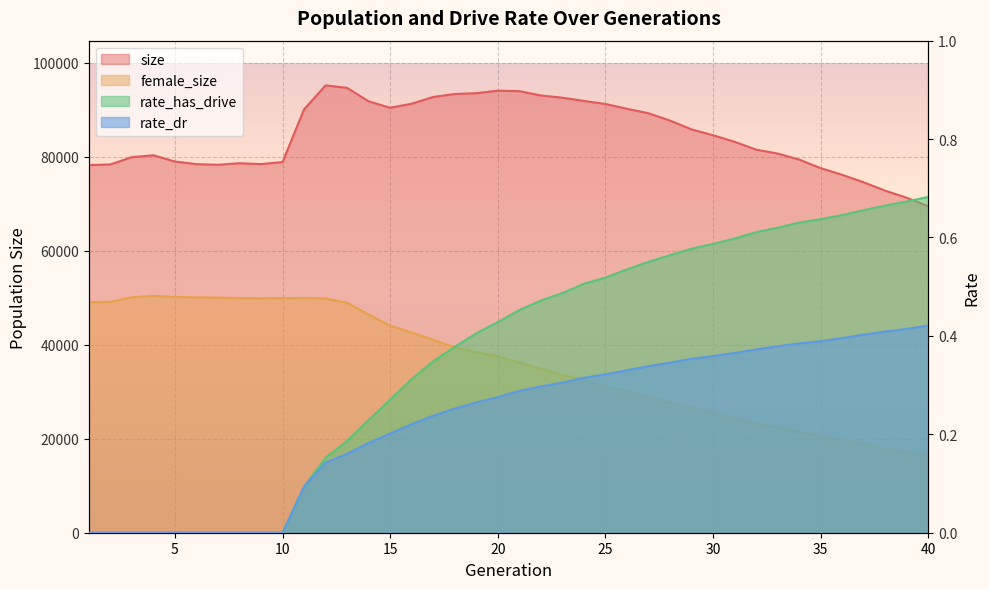

Reading right to left, transcribe all the data shown in this chart.

size: 40=69485.0	39=71296.0	38=72805.0	37=74597.0	36=76188.0	35=77615.0	34=79436.0	33=80716.0	32=81557.0	31=83229.0	30=84615.0	29=85867.0	28=87742.0	27=89293.0	26=90247.0	25=91277.0	24=91922.0	23=92615.0	22=93085.0	21=94005.0	20=94108.0	19=93570.0	18=93396.0	17=92765.0	16=91332.0	15=90465.0	14=91836.0	13=94705.0	12=95229.0	11=90116.0	10=78910.0	9=78473.0	8=78662.0	7=78332.0	6=78466.0	5=79021.0	4=80355.0	3=79959.0	2=78402.0	1=78266.0
female_size: 40=16258.0	39=17183.0	38=17949.0	37=18966.0	36=19790.0	35=20440.0	34=21522.0	33=22462.0	32=23295.0	31=24405.0	30=25443.0	29=26652.0	28=27658.0	27=28912.0	26=30192.0	25=31098.0	24=32576.0	23=33568.0	22=34874.0	21=36229.0	20=37566.0	19=38479.0	18=39470.0	17=41051.0	16=42611.0	15=44066.0	14=46449.0	13=48971.0	12=49845.0	11=49986.0	10=49940.0	9=49897.0	8=49943.0	7=50058.0	6=50103.0	5=50179.0	4=50451.0	3=50124.0	2=49158.0	1=49085.0
rate_dr: 40=0.4	39=0.4	38=0.4	37=0.4	36=0.4	35=0.4	34=0.4	33=0.4	32=0.4	31=0.4	30=0.4	29=0.4	28=0.3	27=0.3	26=0.3	25=0.3	24=0.3	23=0.3	22=0.3	21=0.3	20=0.3	19=0.3	18=0.3	17=0.2	16=0.2	15=0.2	14=0.2	13=0.2	12=0.1	11=0.1	10=0.0	9=0.0	8=0.0	7=0.0	6=0.0	5=0.0	4=0.0	3=0.0	2=0.0	1=0.0
rate_has_drive: 40=0.7	39=0.7	38=0.7	37=0.7	36=0.6	35=0.6	34=0.6	33=0.6	32=0.6	31=0.6	30=0.6	29=0.6	28=0.6	27=0.6	26=0.5	25=0.5	24=0.5	23=0.5	22=0.5	21=0.5	20=0.4	19=0.4	18=0.4	17=0.3	16=0.3	15=0.3	14=0.2	13=0.2	12=0.2	11=0.1	10=0.0	9=0.0	8=0.0	7=0.0	6=0.0	5=0.0	4=0.0	3=0.0	2=0.0	1=0.0